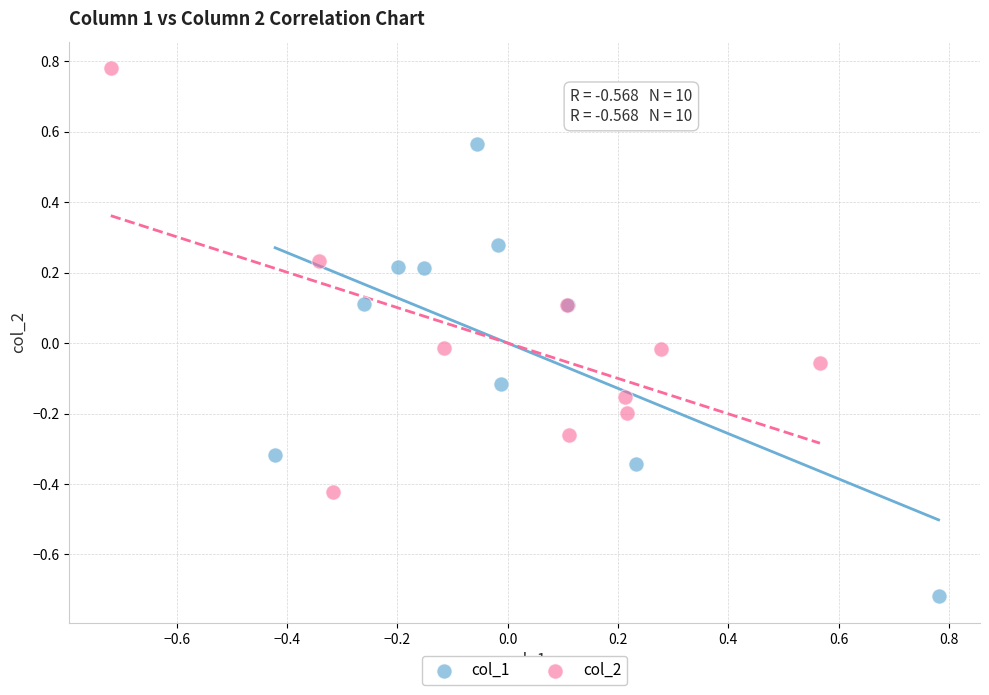

Which series reaches the maximum Y coordinate?

col_2